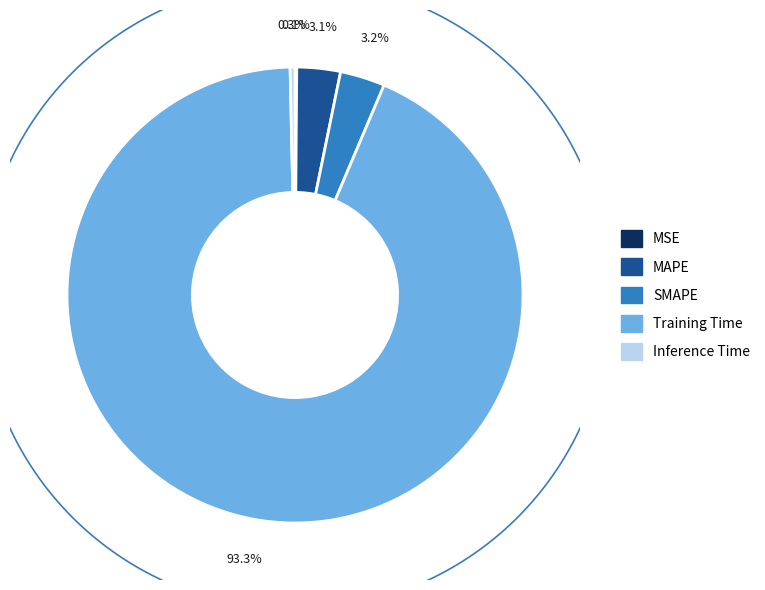

Which slice represents more than half of the pie?

Training Time